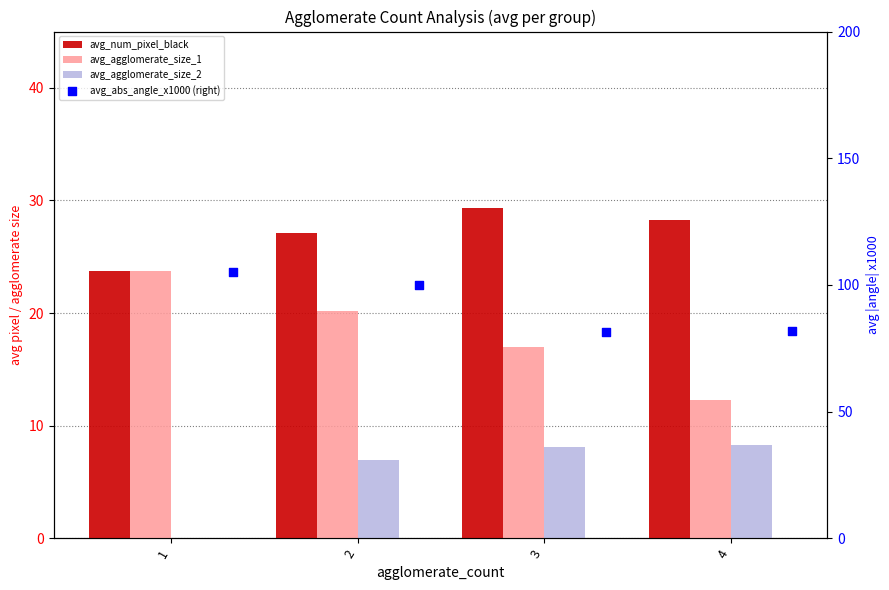

What are all the series names shown in the legend?

avg_num_pixel_black, avg_agglomerate_size_1, avg_agglomerate_size_2, avg_abs_angle_x1000 (right)